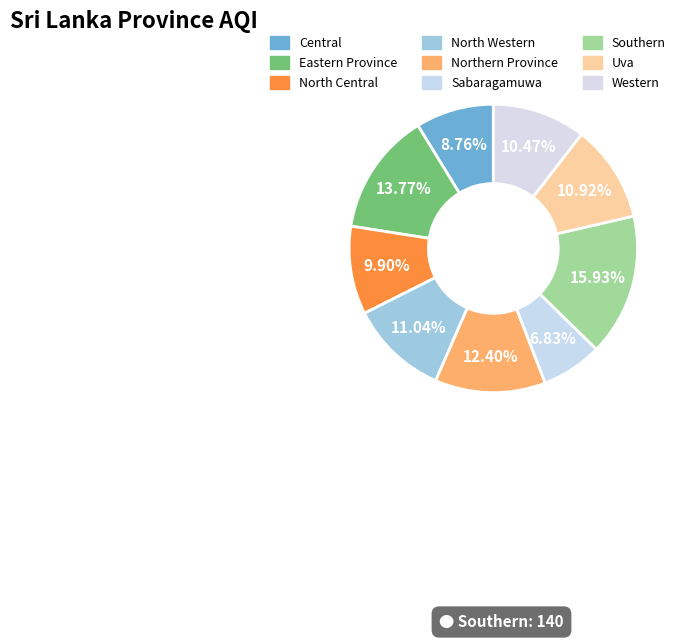

Does any single category account for the majority?

No